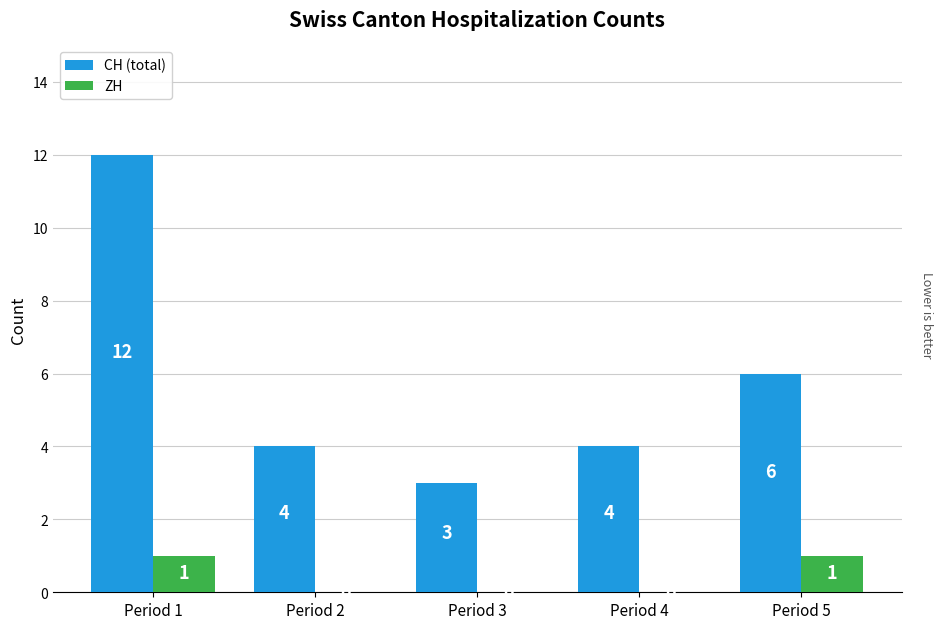

What is the sum of the CH (total) values at Period 3 and Period 2?

7